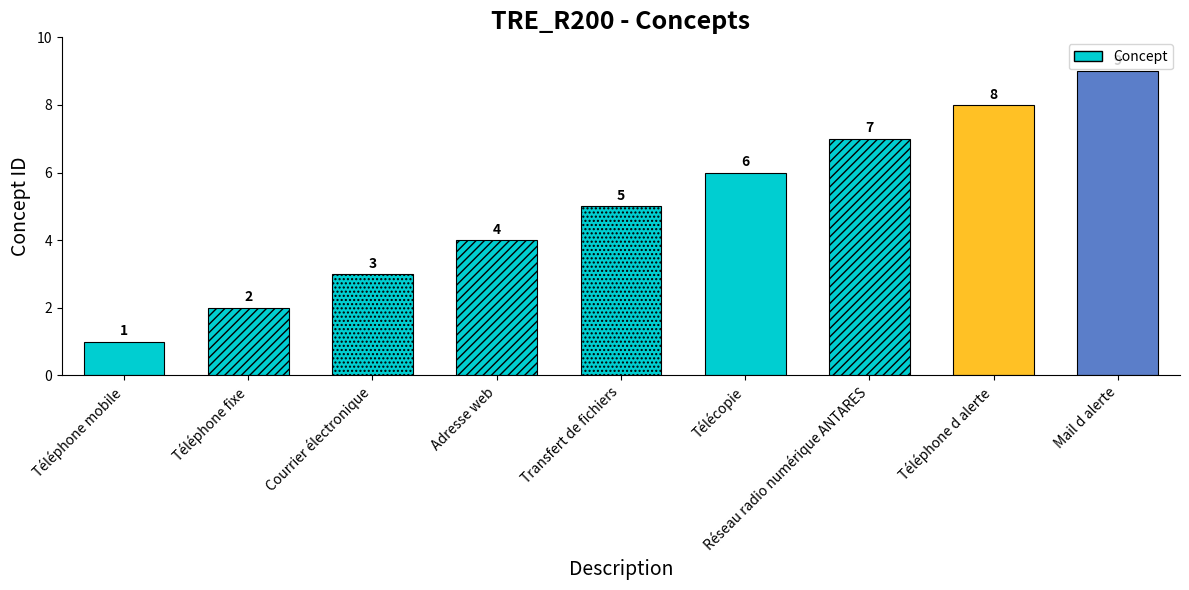

What is the label of the 8th bar from the left?

Téléphone d alerte